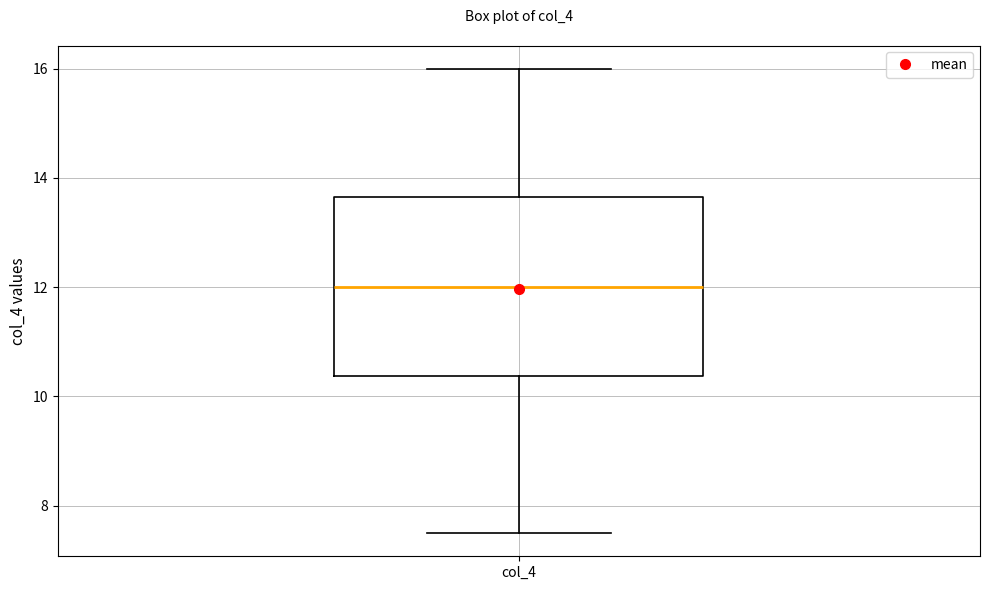

Where does the lower whisker of the box for col_4 end on the y-axis? The values are not printed on the chart, so give them approximately, as read against the axis.

7.6